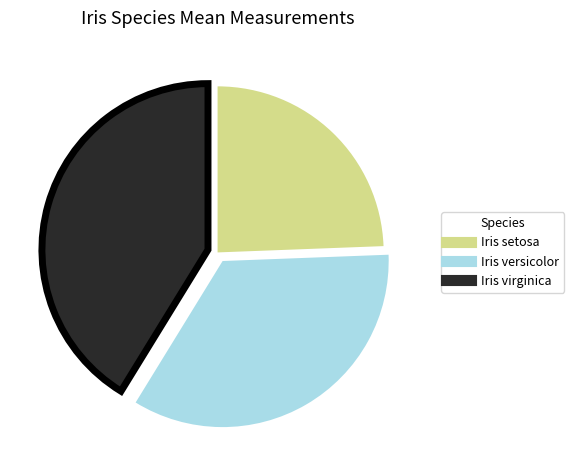

Which slice is the smallest?

Iris setosa